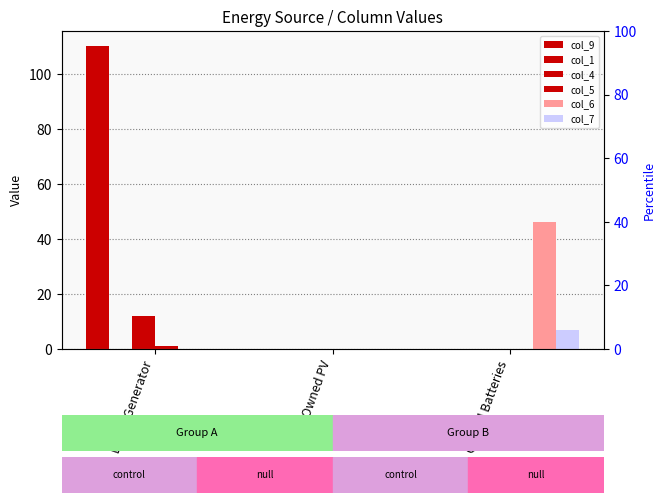

Rank the categories by col_6 value from highest to lowest.

Owned Batteries, Diesel Generator, Owned PV